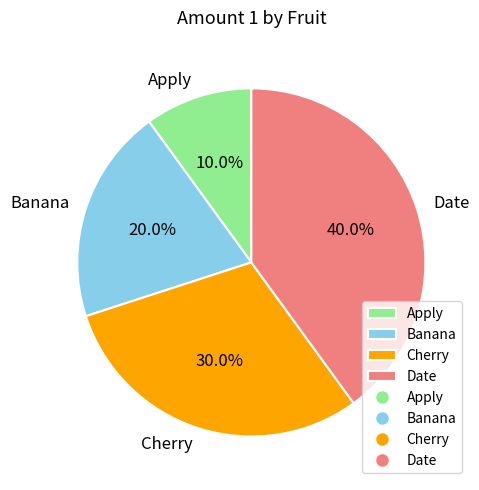

To the nearest percent, what portion does Banana represent?

20%